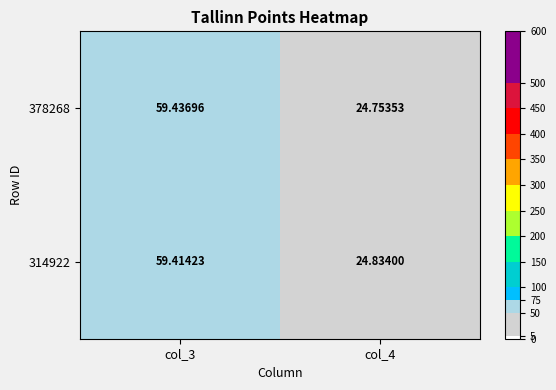

Rank the series by their maximum value, from highest to lowest.

378268, 314922